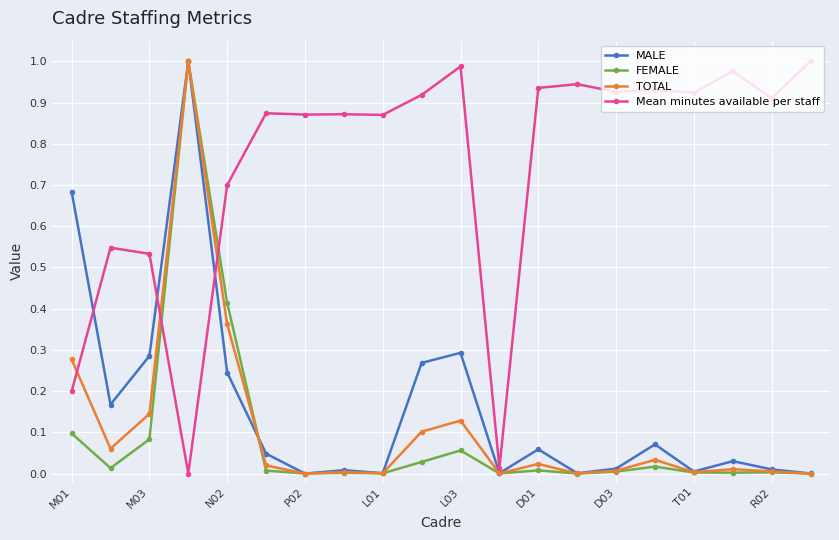

Which series has the largest total across all categories?

Mean minutes available per staff